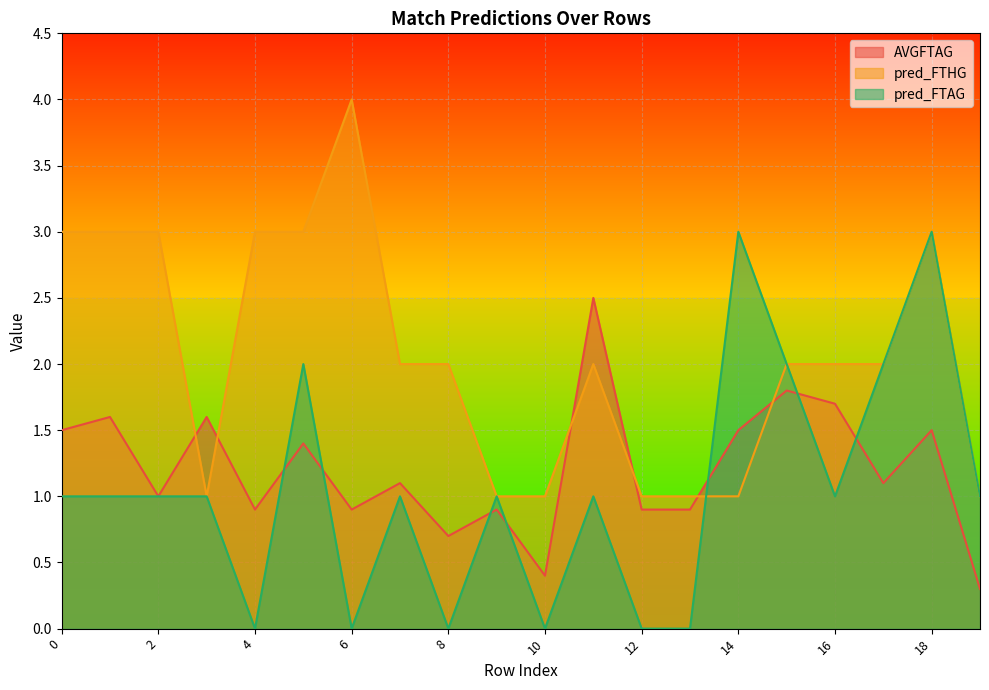

Which series has the largest total across all categories?

pred_FTHG